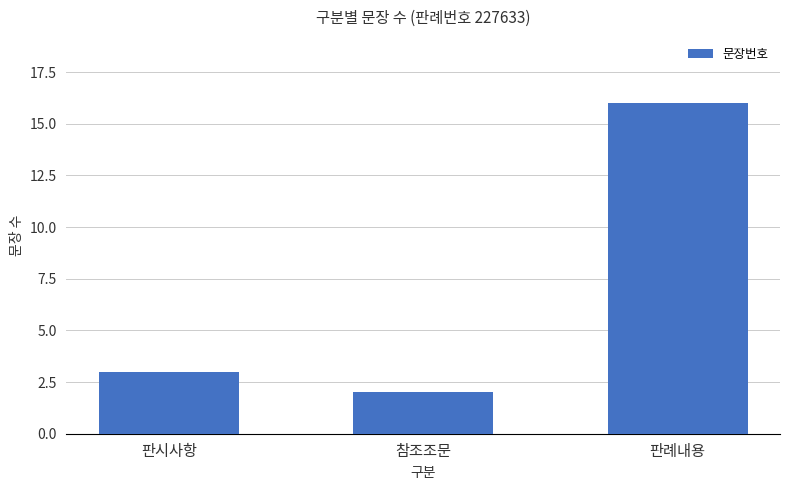

List the labels in order of value, smallest first.

참조조문, 판시사항, 판례내용